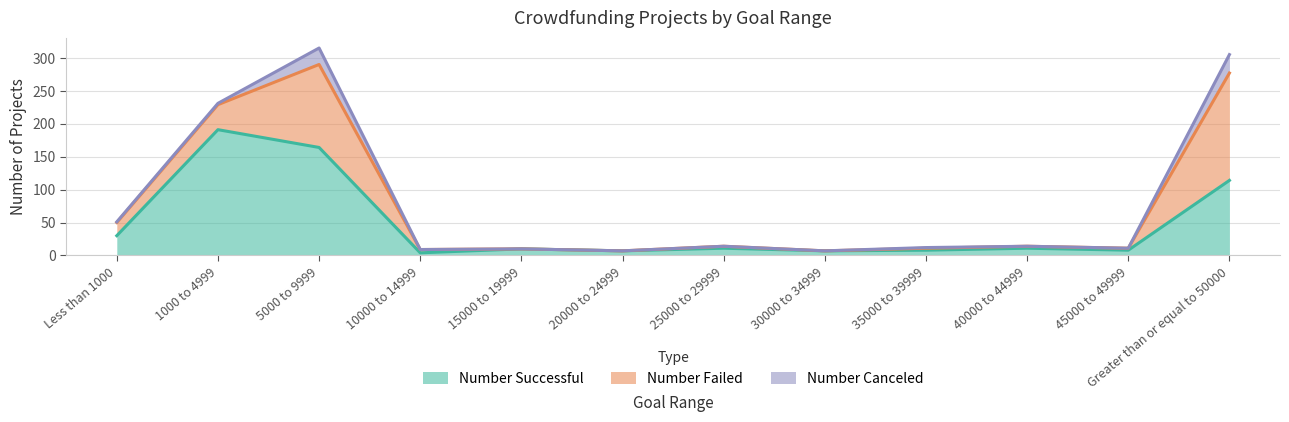

In Number Failed, how many points are lower than both neighbors (excluding endpoints)?

1